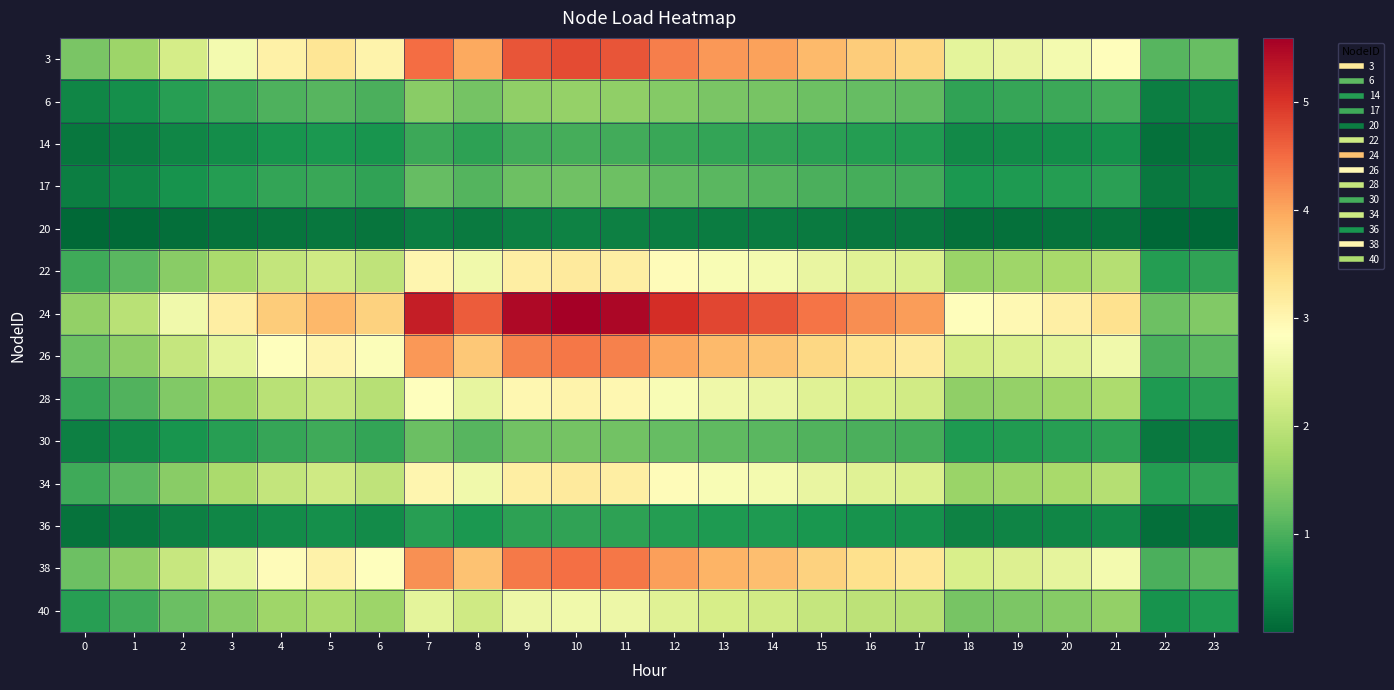

What is the smallest value displayed?

0.1